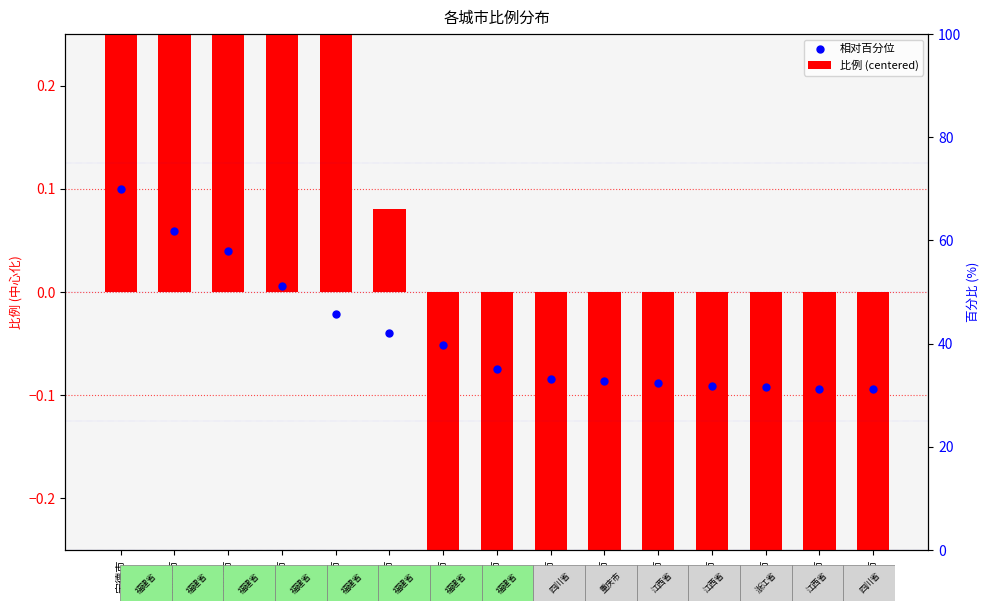

Which series reaches the maximum Y coordinate?

比例 (centered)